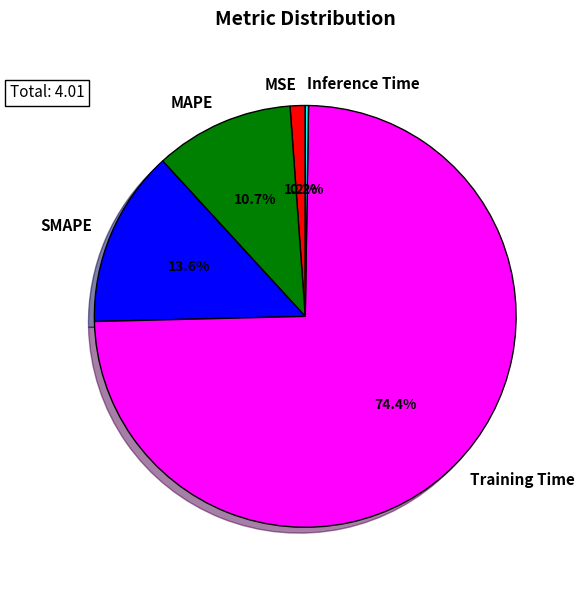

Which has a higher value, MAPE or Training Time?

Training Time